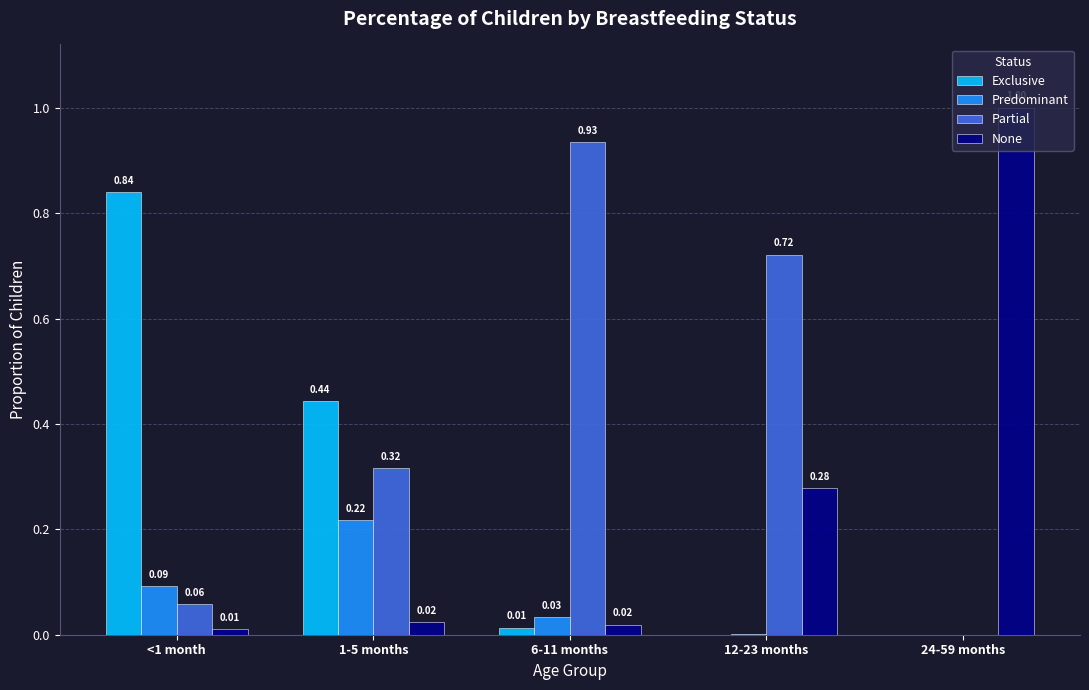

Between 1-5 months and 12-23 months, which series saw the biggest shift?

Exclusive